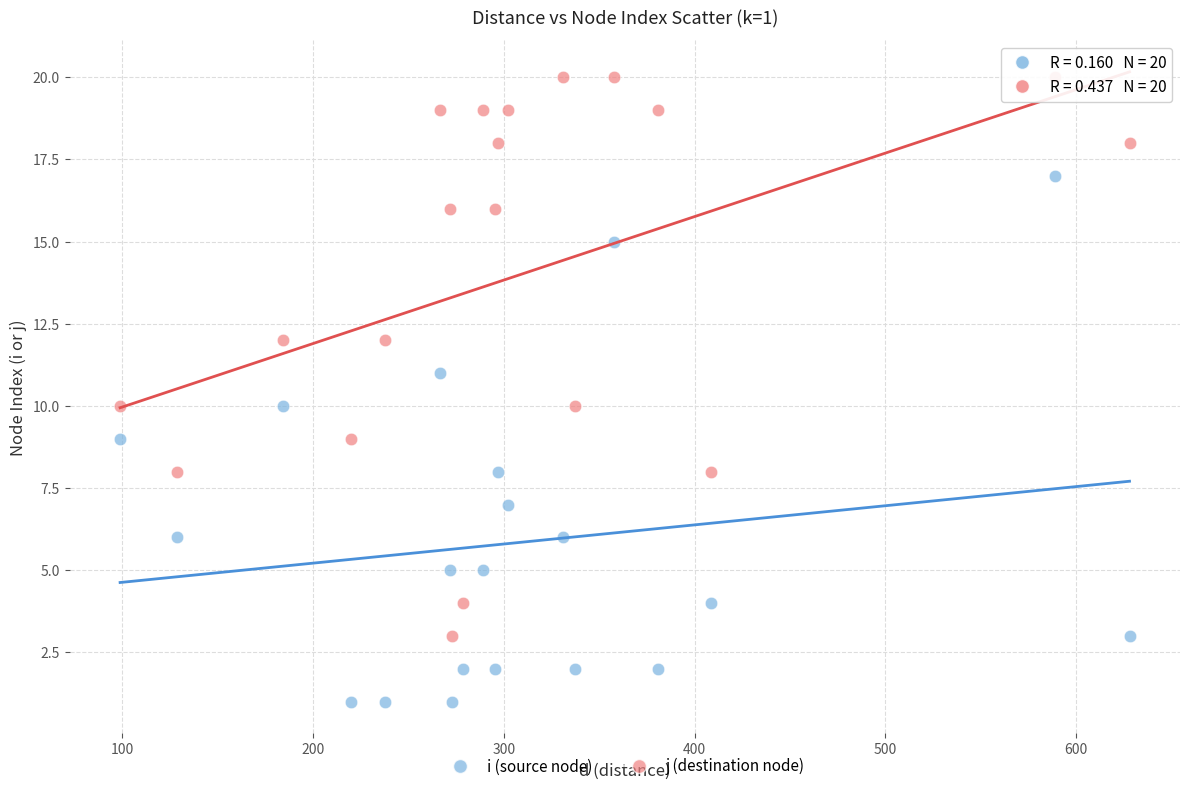

Across all data points, what is the range of Y values (max minus min)?

19